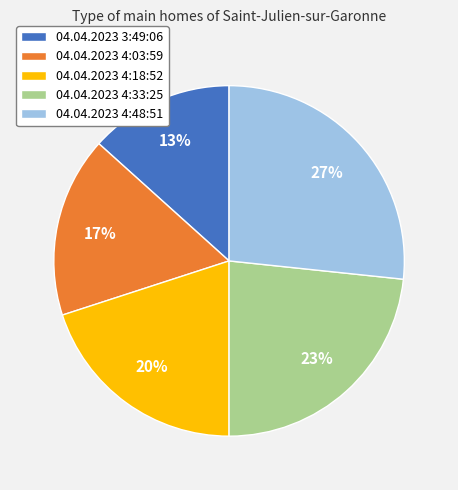

Is there any slice that represents more than half of the pie?

No